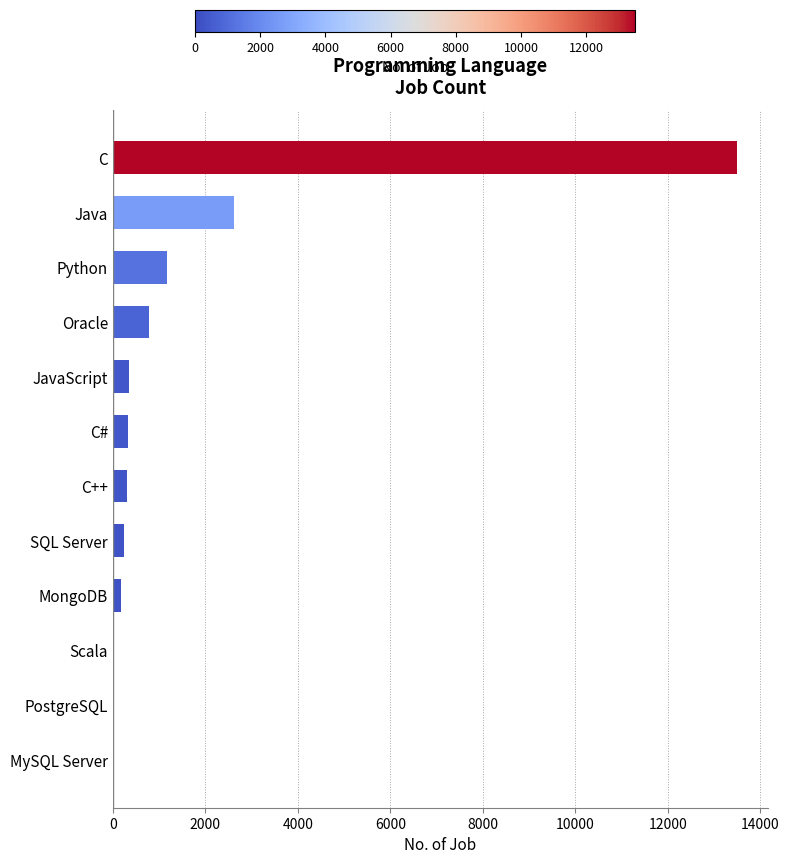

What is the sum of all values?

19524